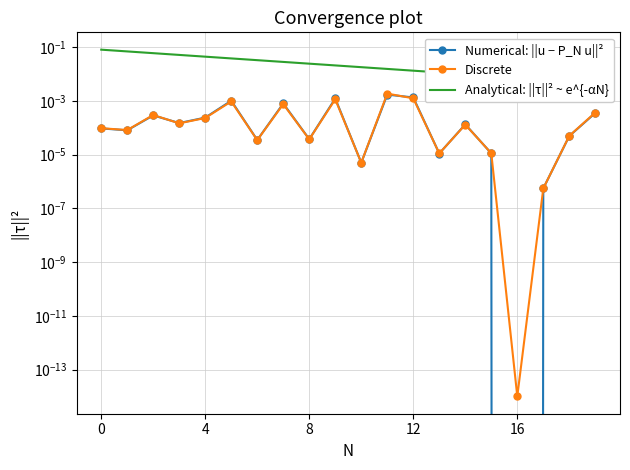

Which series has the largest total across all categories?

Analytical: ||τ||² ~ e^{-αN}